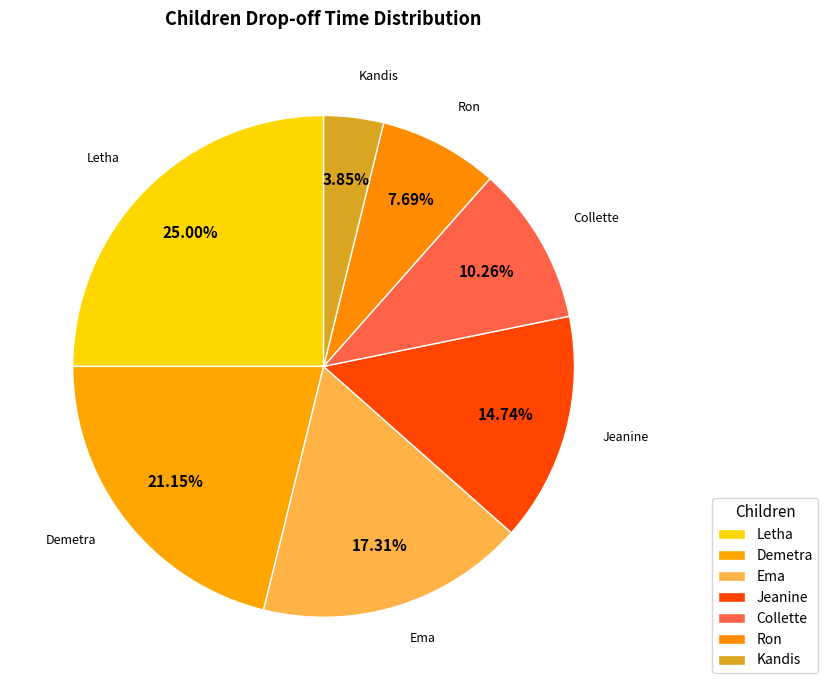

How many segments does this pie chart have?

7